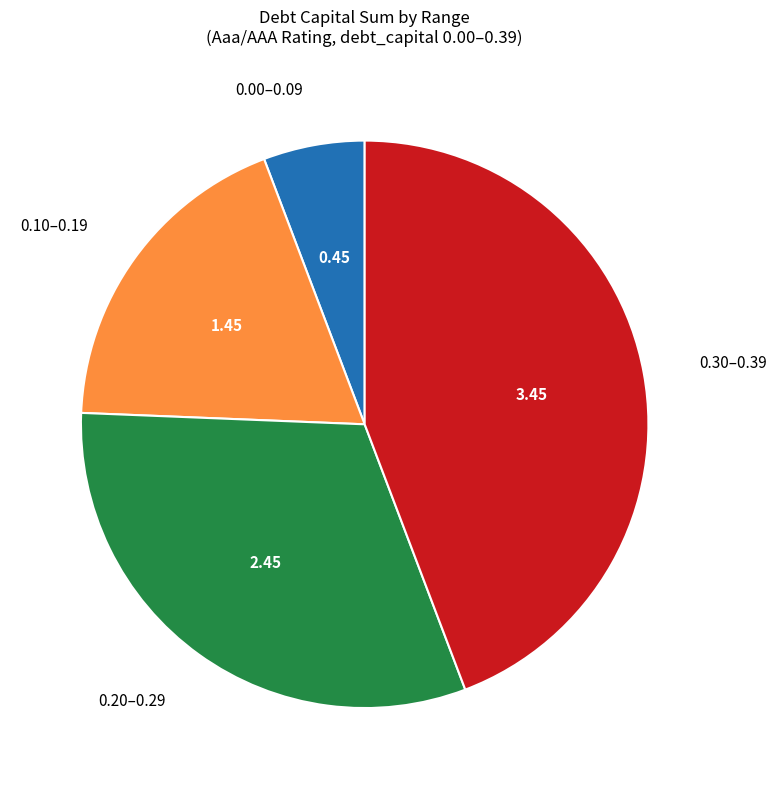

Combined, do 0.20–0.29 and 0.30–0.39 account for over 50%?

Yes